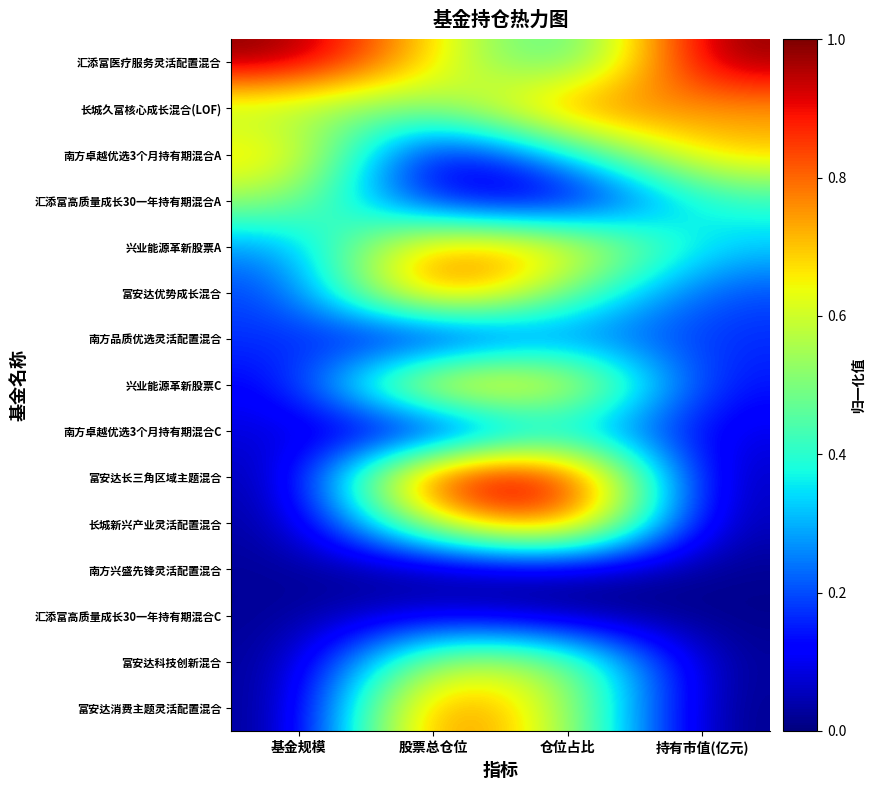

How many distinct data groups are displayed?

15